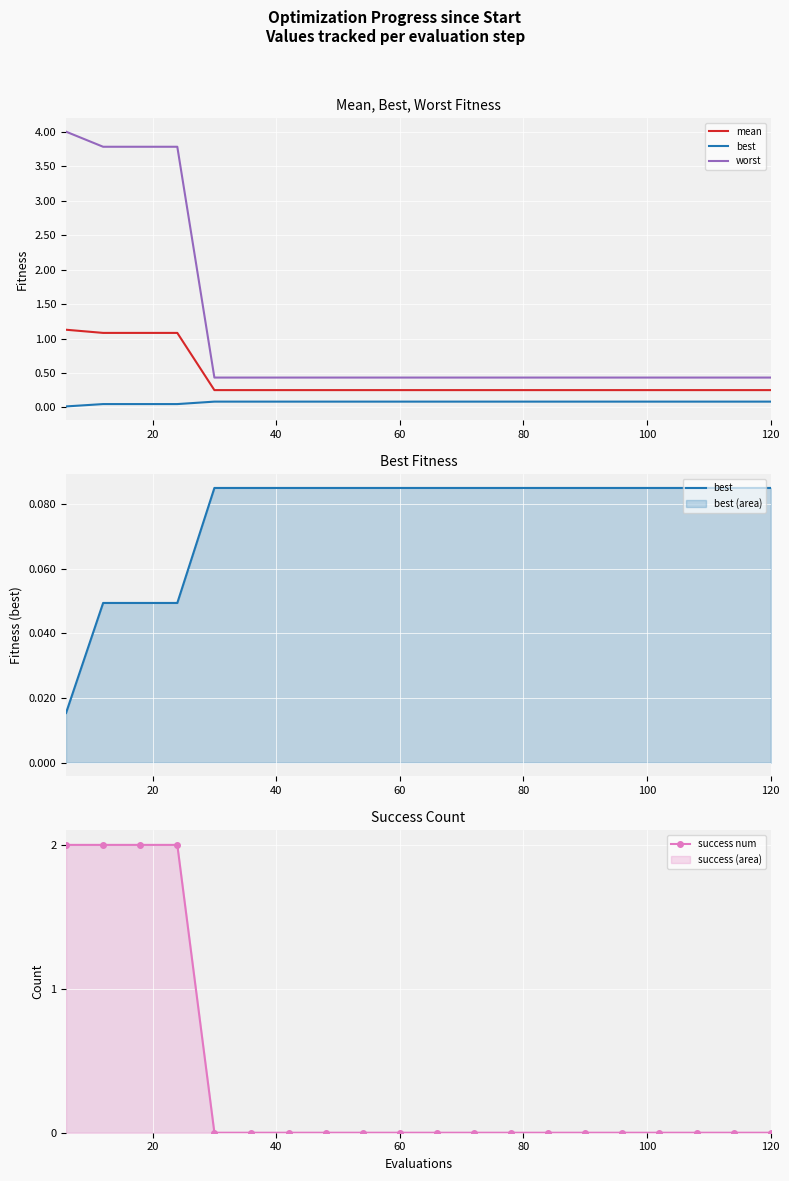

True or false: worst has more than 2 interior local peaks.

False